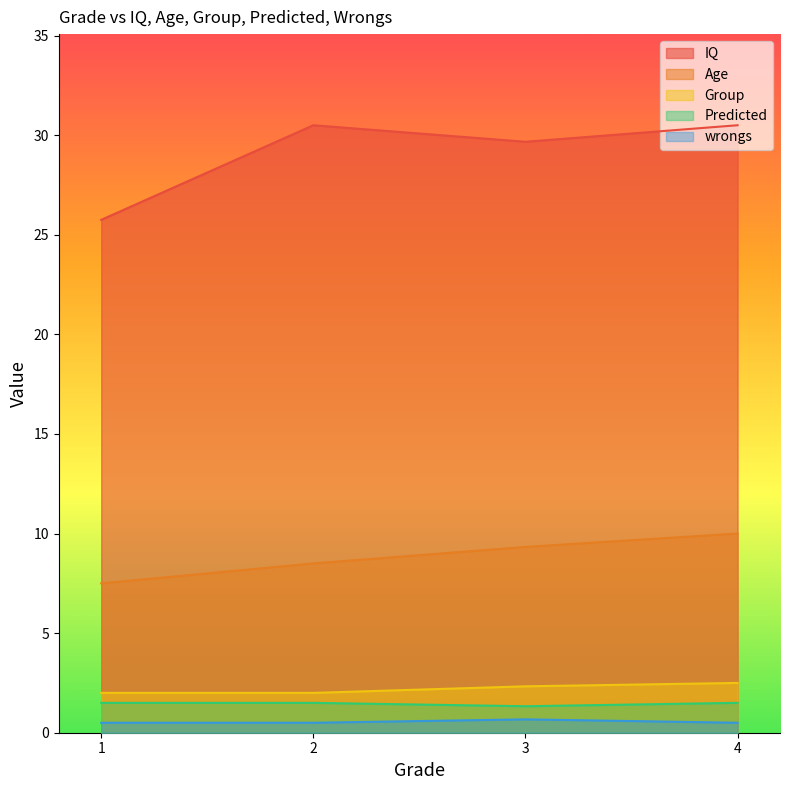

What is the value of the IQ point at the 1st from the left?

25.8